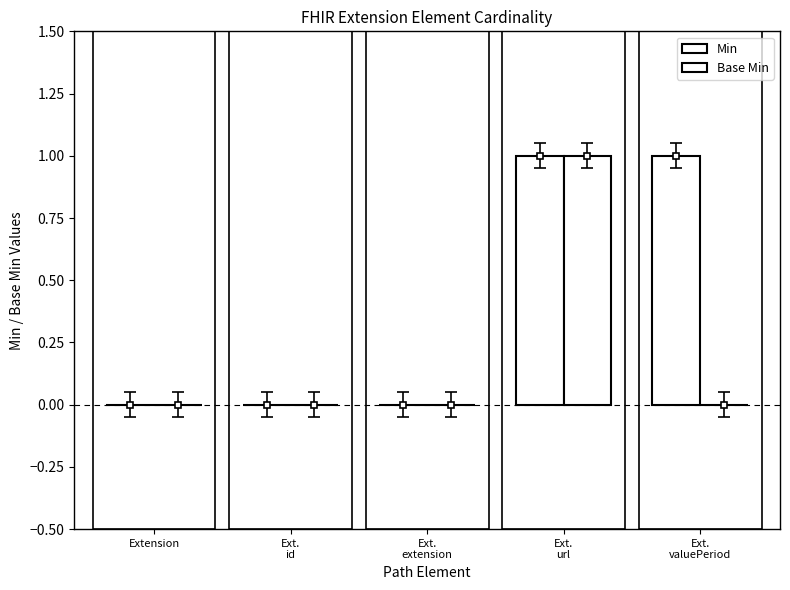

Where is Base Min nearest to the value 0?

Extension